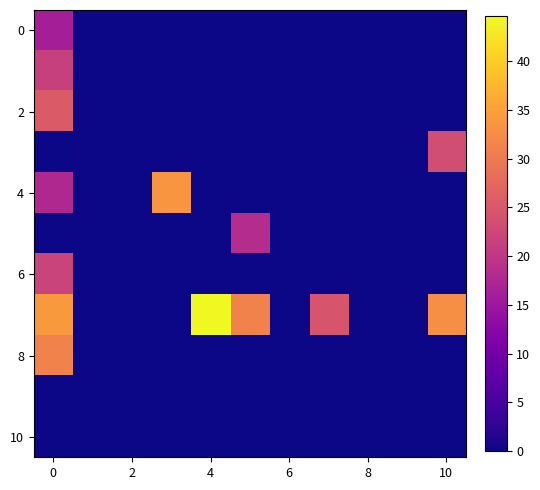

How many data points does each series have?

11